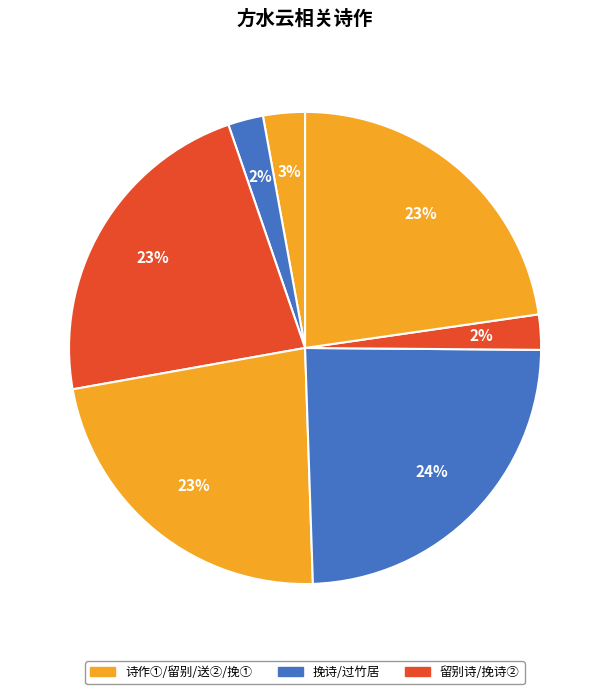

Count the number of slices in the pie.

7